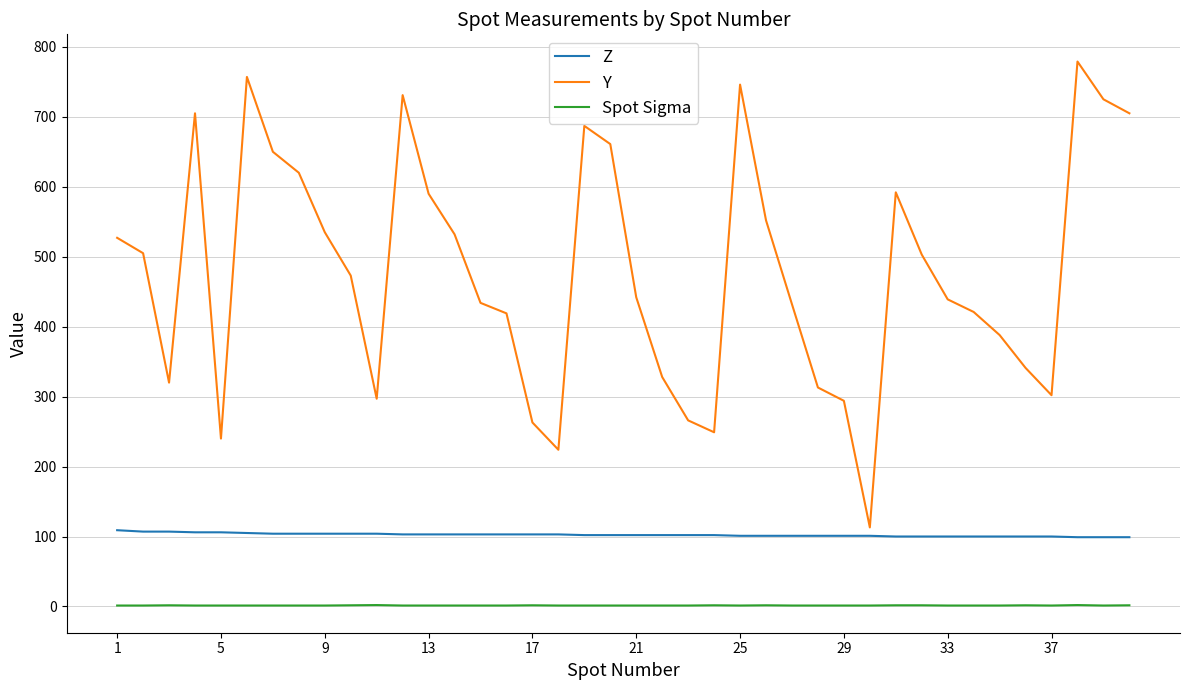

Which series has the largest range (max minus min)?

Y